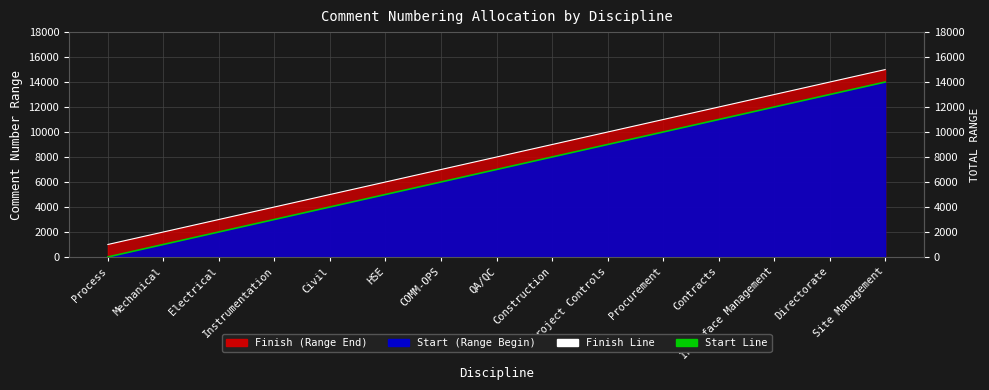

How many values in the Start Line series exceed 7001?

7